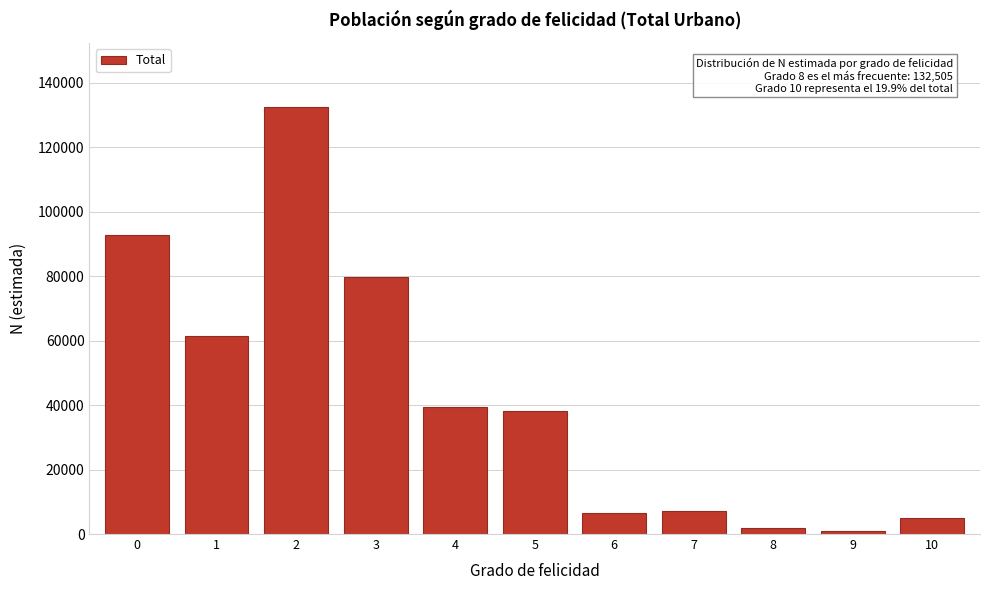

Reading right to left, list all the values displayed in this chart.

5043	1004	1994	7298	6631	38299	39442	79786	132505	61553	92828